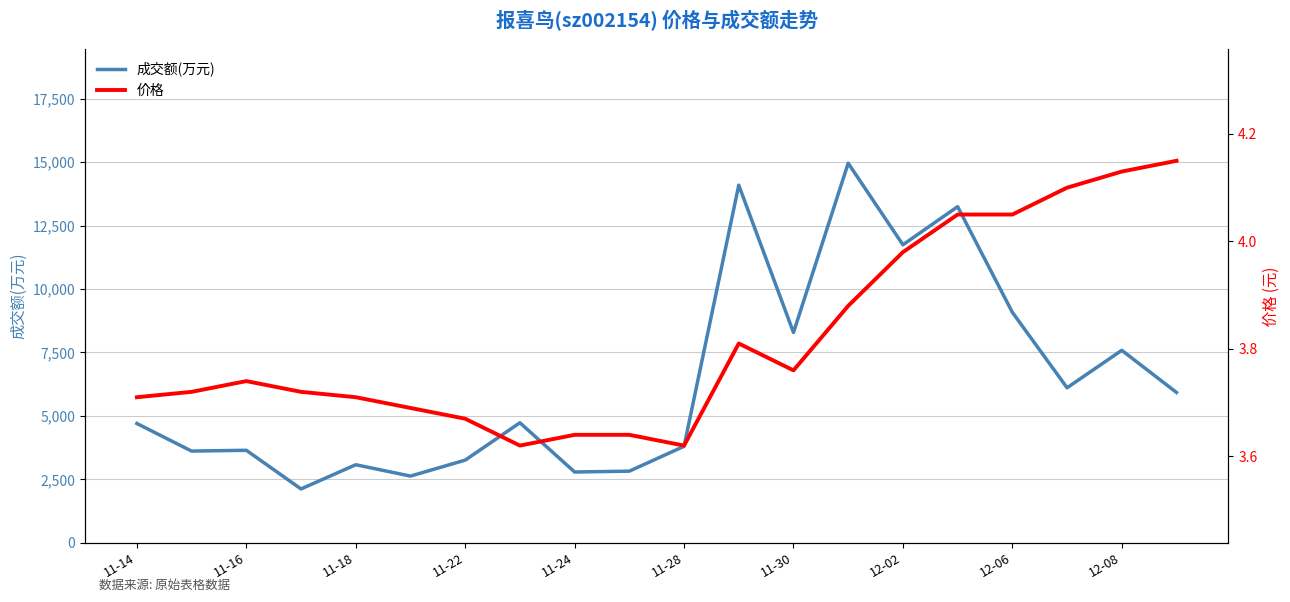

Is this an area chart (filled region under the line)?

No